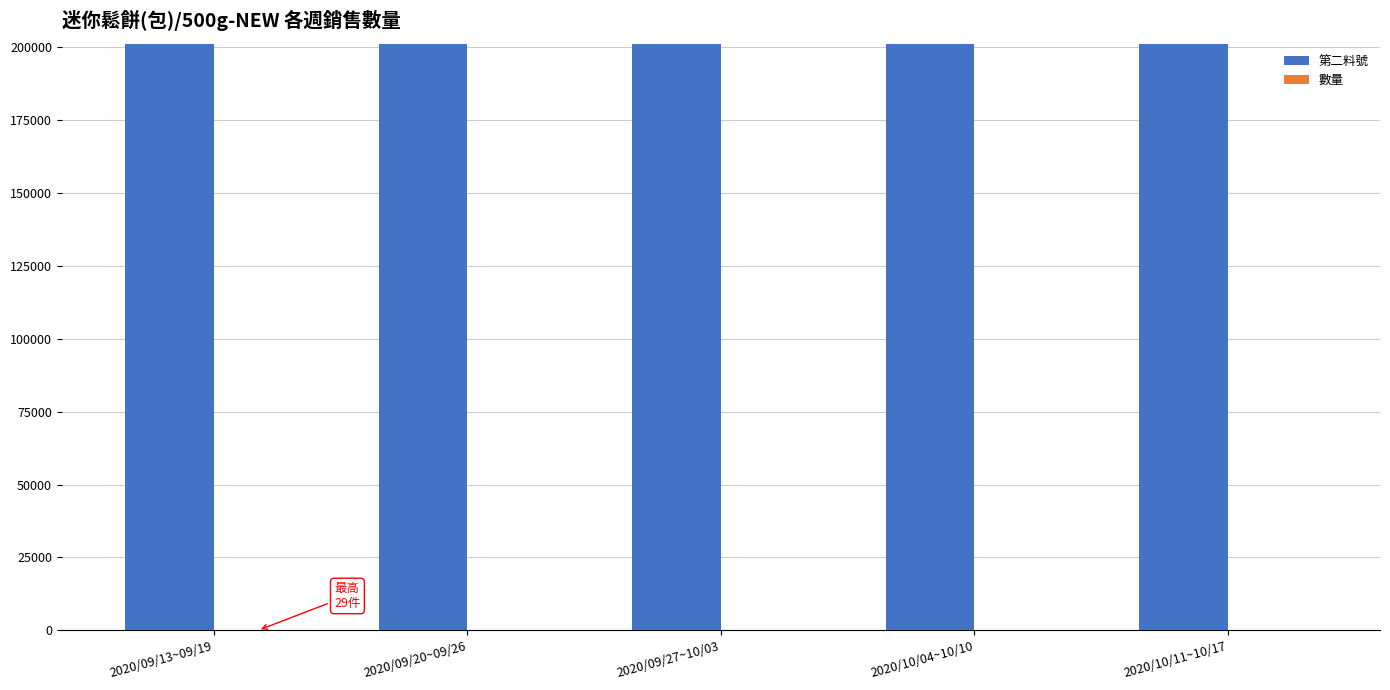

Which series has the largest total across all categories?

第二料號